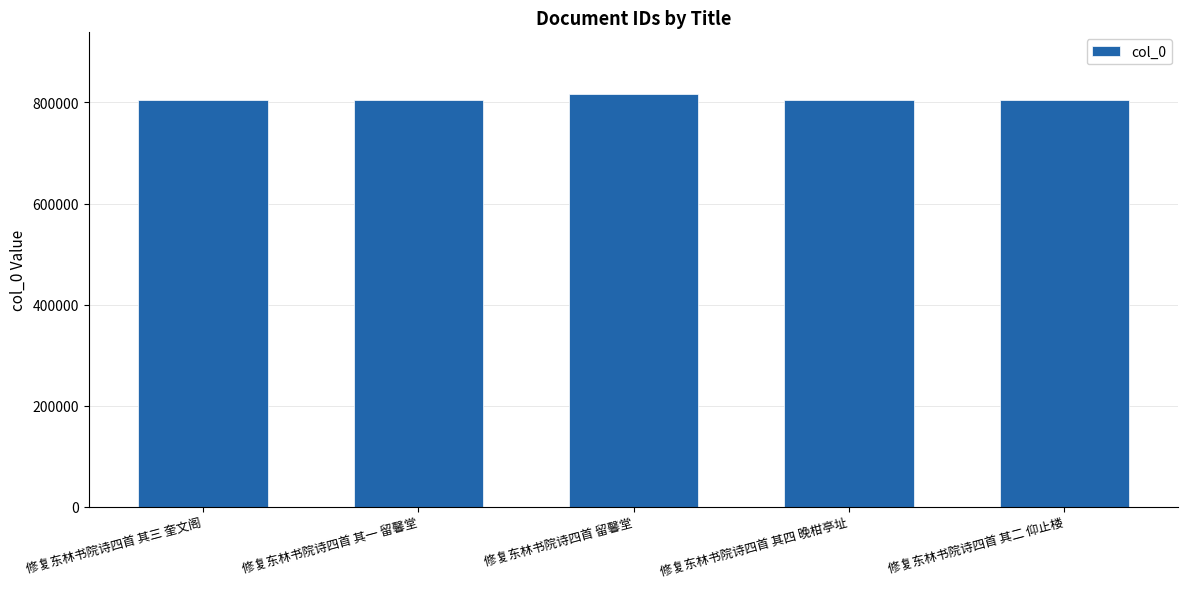

What is the maximum value shown in the chart?

816229